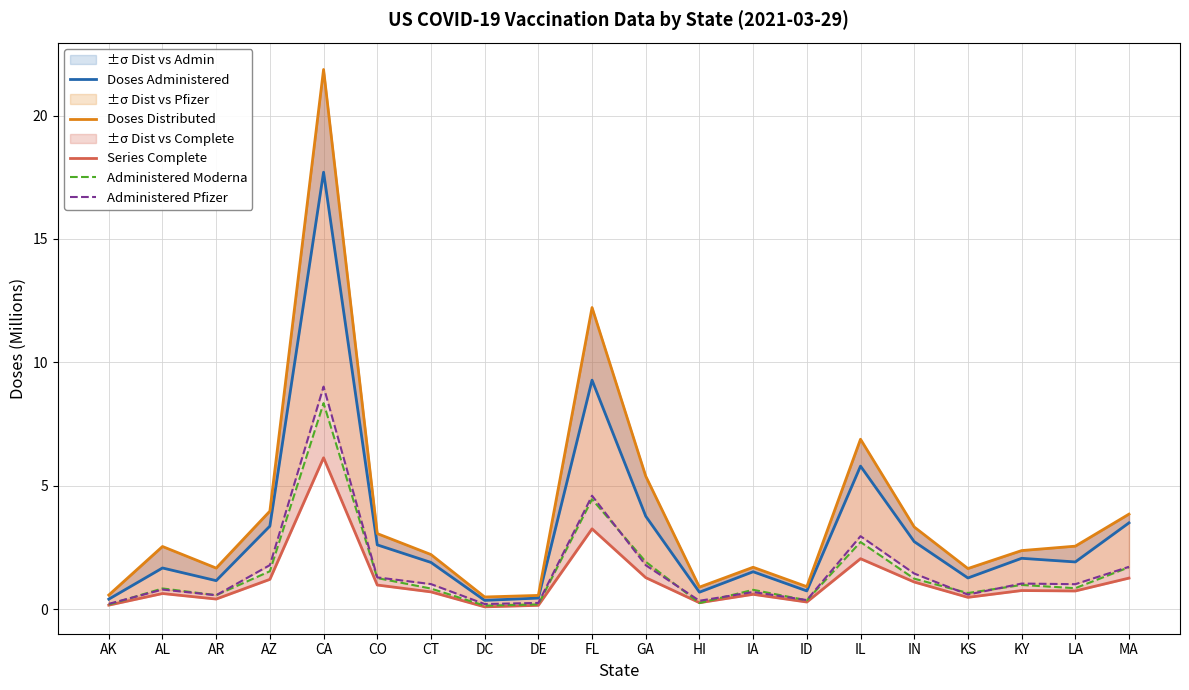

Rank the series at AK from lowest to highest value.

Series Complete, Administered Moderna, Administered Pfizer, Doses Administered, Doses Distributed